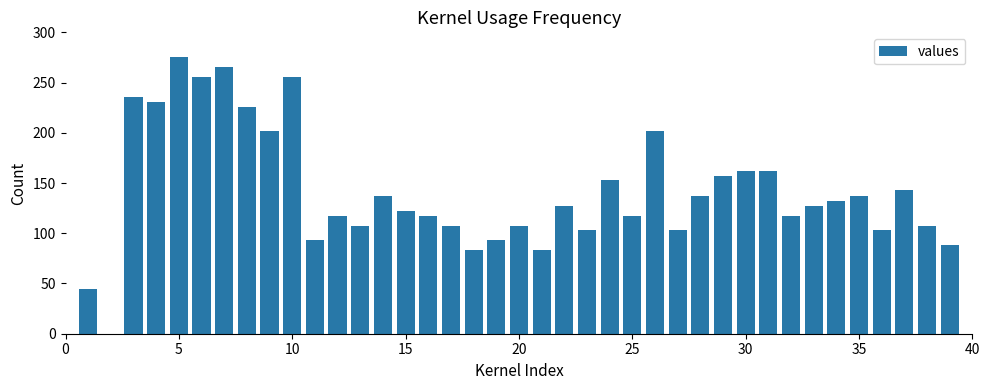

How many positive values are there?

38